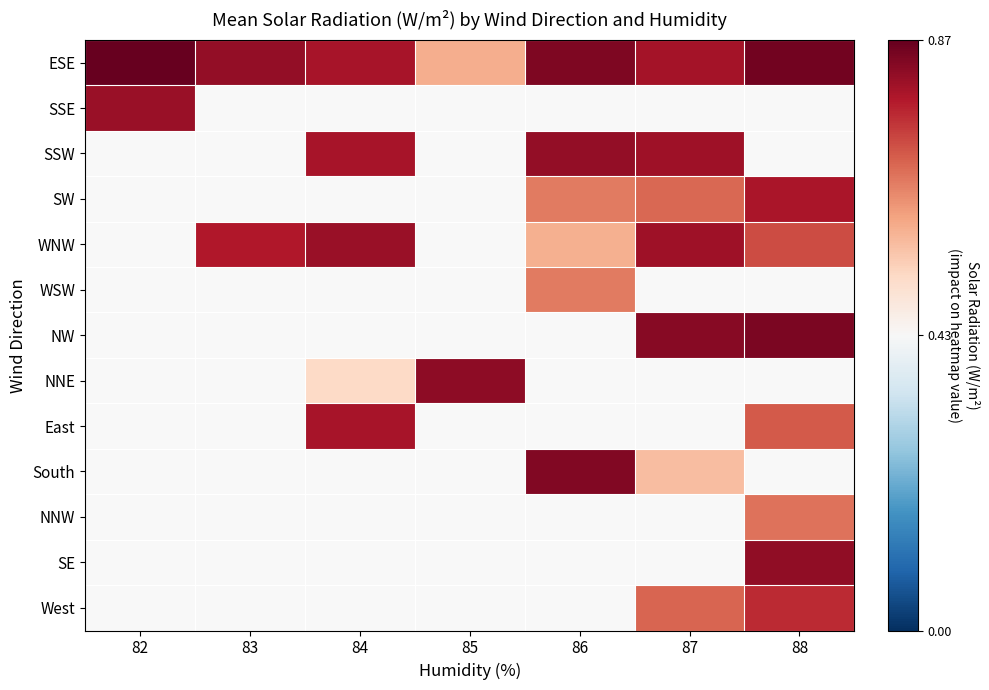

How many values in SSW are above zero?

3